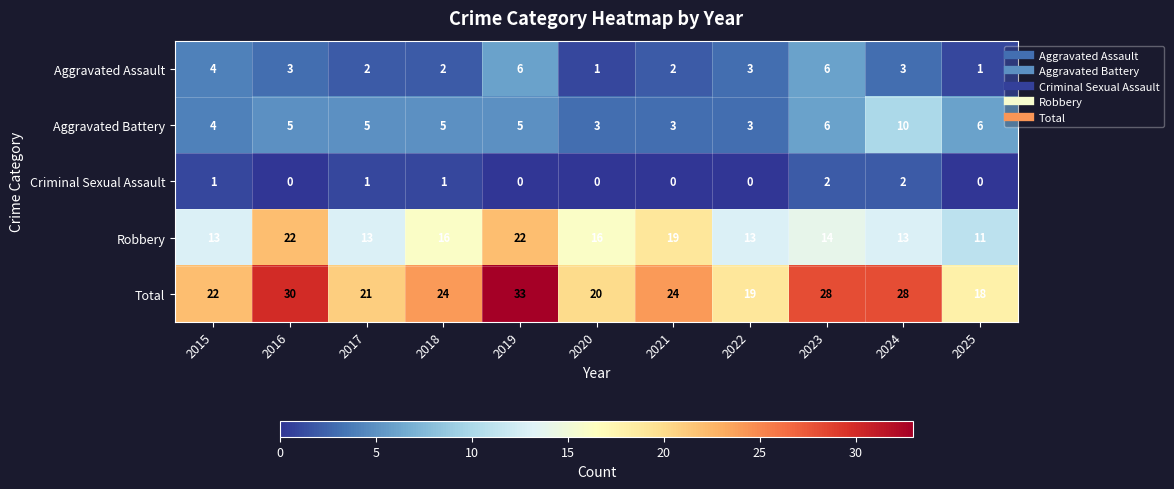

Rank the series at 2025 from highest to lowest value.

Total, Robbery, Aggravated Battery, Aggravated Assault, Criminal Sexual Assault